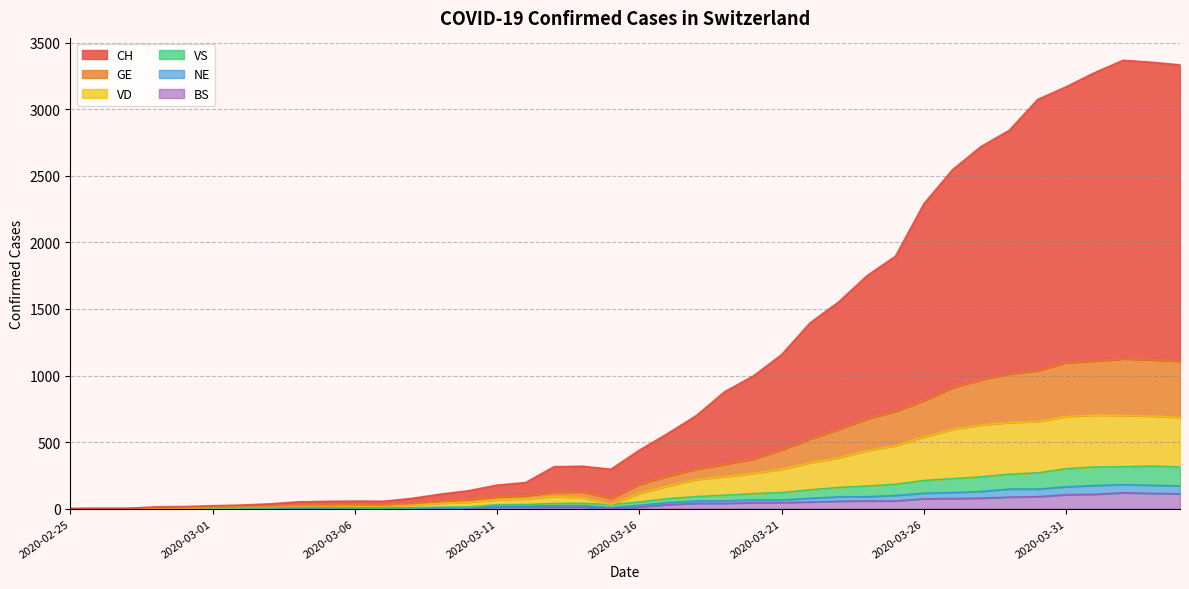

What is the sum of all BS values?

1459